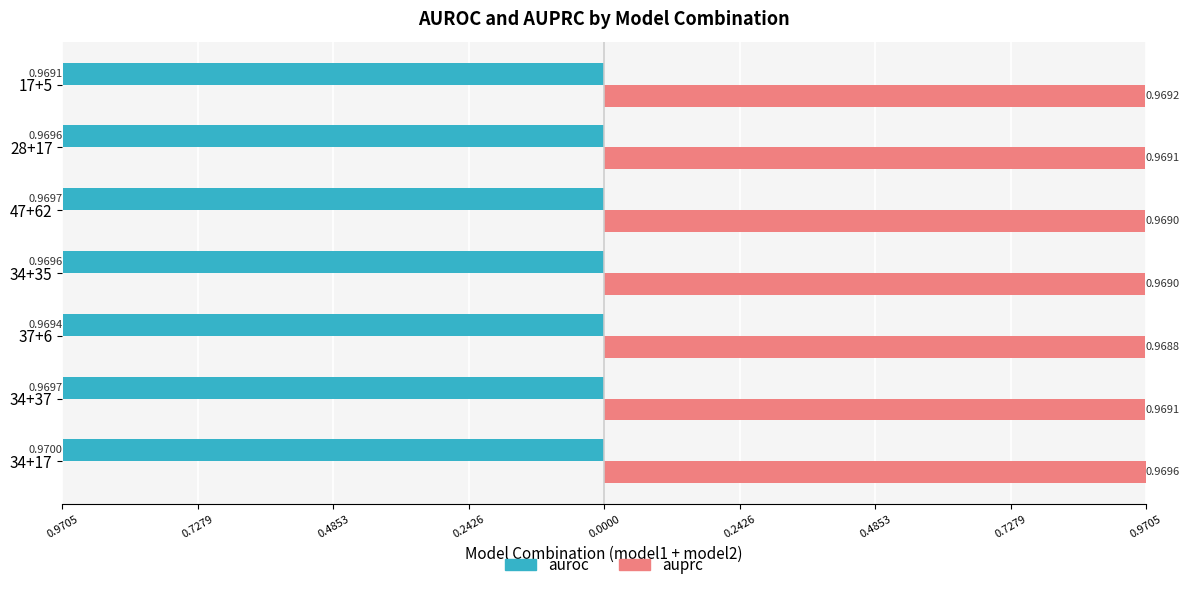

Count the auprc values in the range 0 to 1.

7